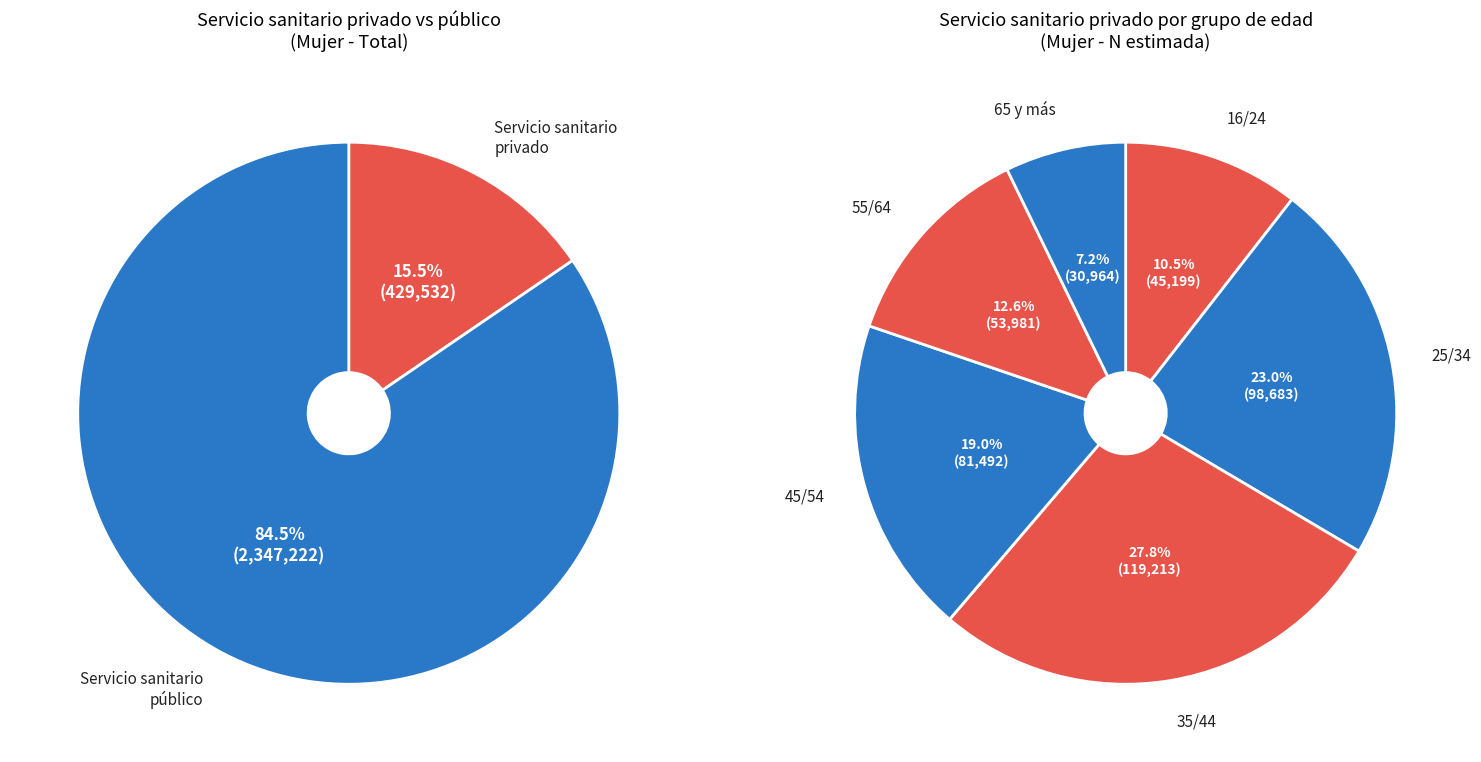

To the nearest percent, what is the average slice percentage?

17%